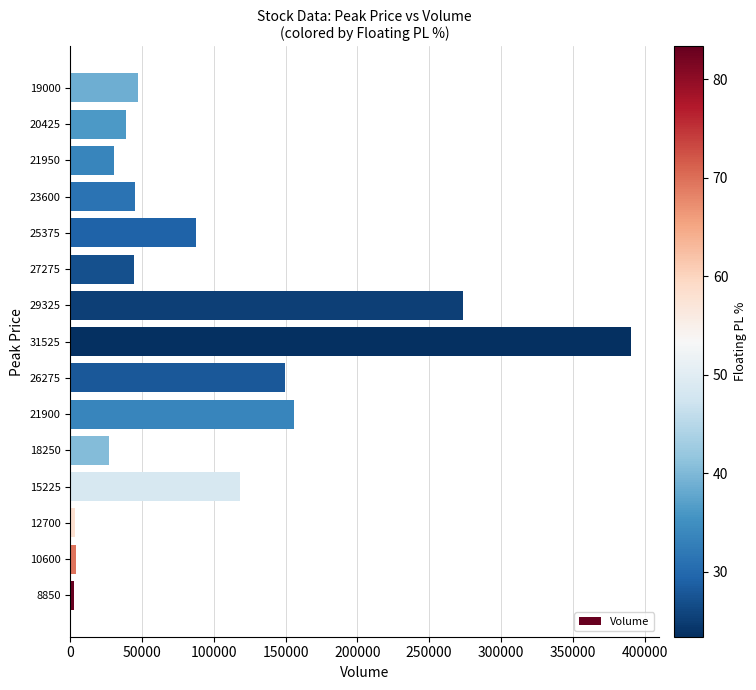

What is the average value?

94613